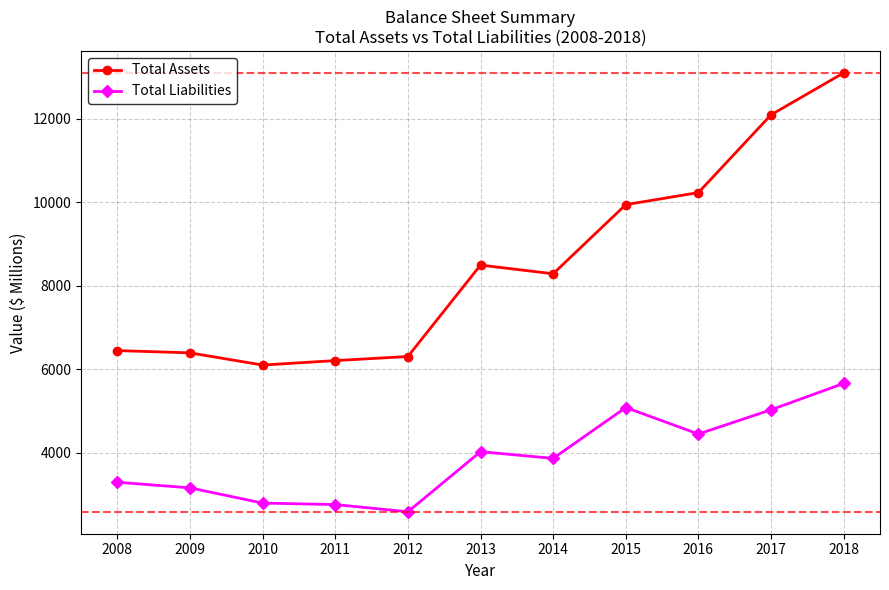

What is the value of the Total Assets point at the 9th from the left?

10231